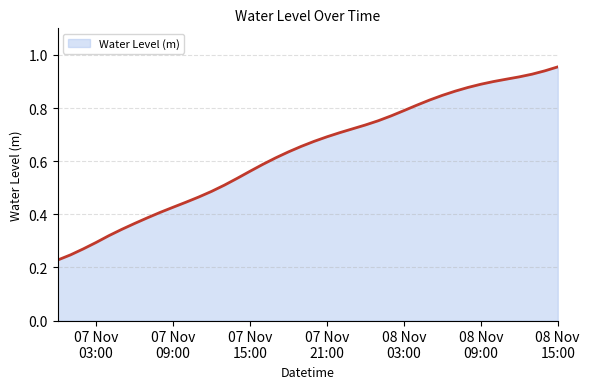

What is the label of the 9th point from the right?

2023-11-08 07:00:00